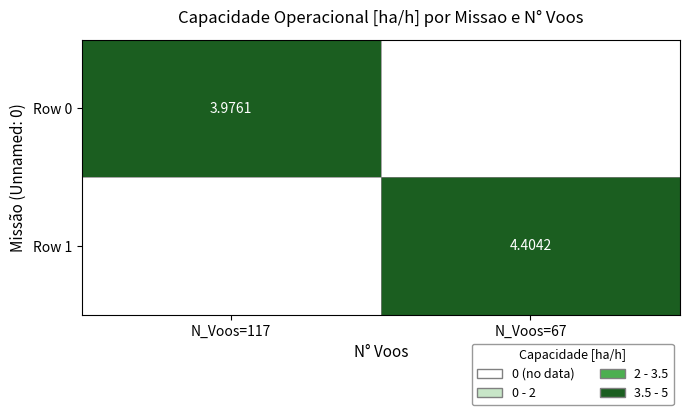

How many data points in Row 1 are above 4?

1